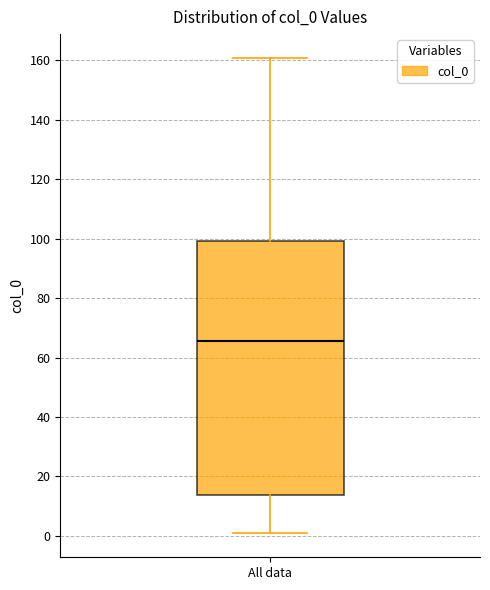

Transcribe this box plot: give where the median line is, the range the box spans, and where the two whiskers end, as read against the y-axis. The values are not printed on the chart, so give them approximately, as read against the axis.

median 66, box 14 to 100, whiskers 0 to 160